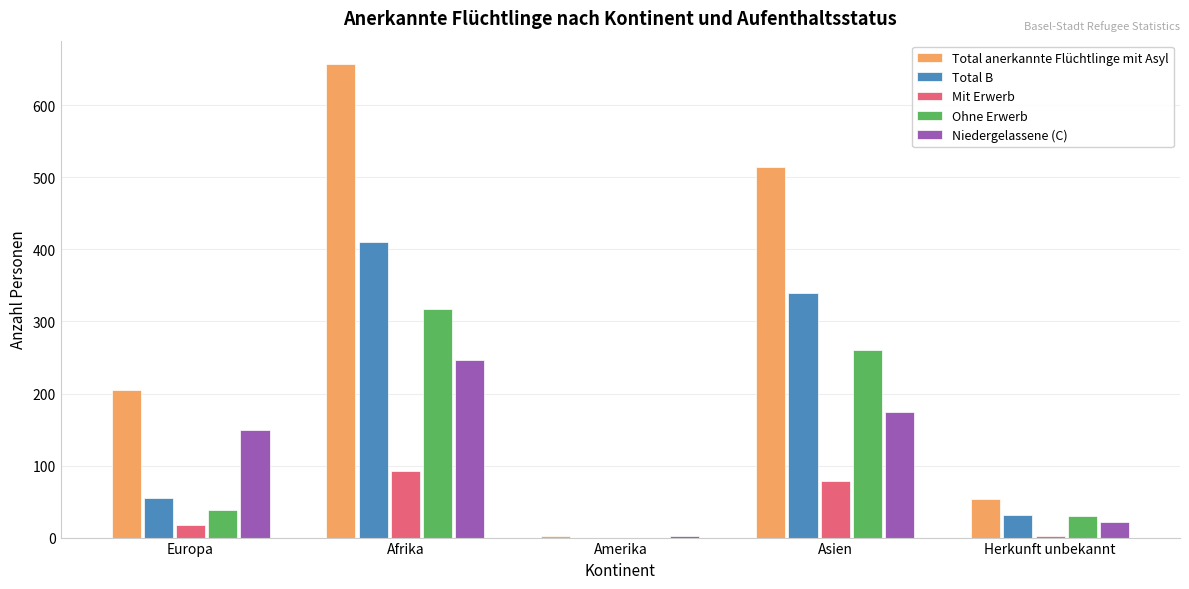

Which category has the highest value across all series?

Afrika